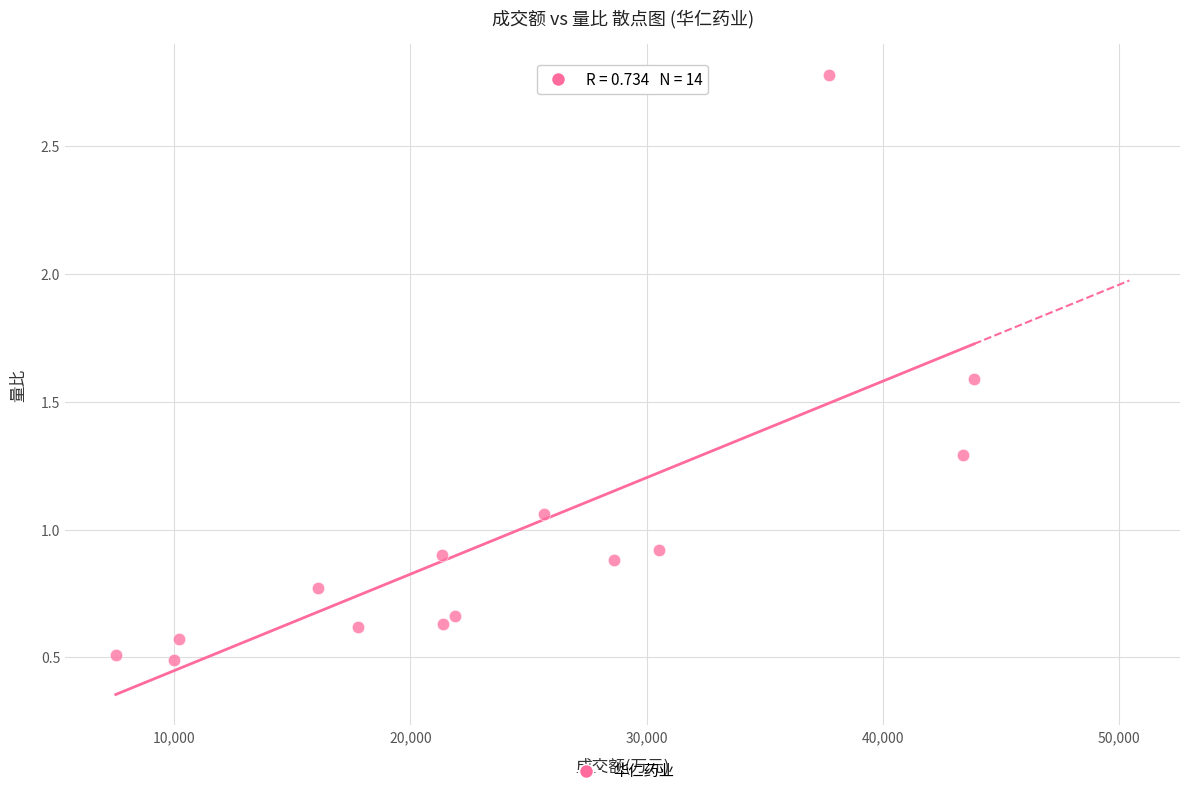

What is the range of X values (max minus min)?

36328.0